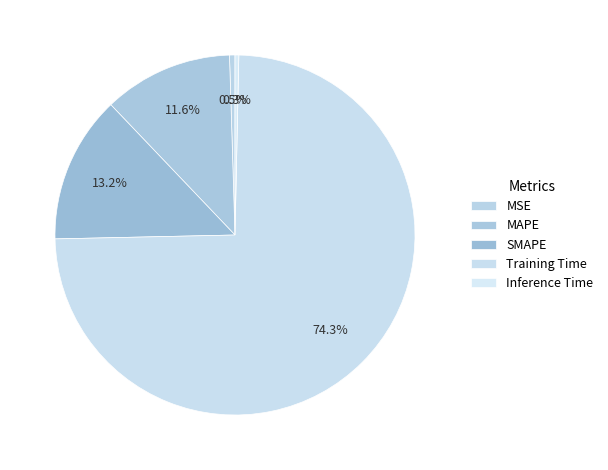

How many segments does this pie chart have?

5